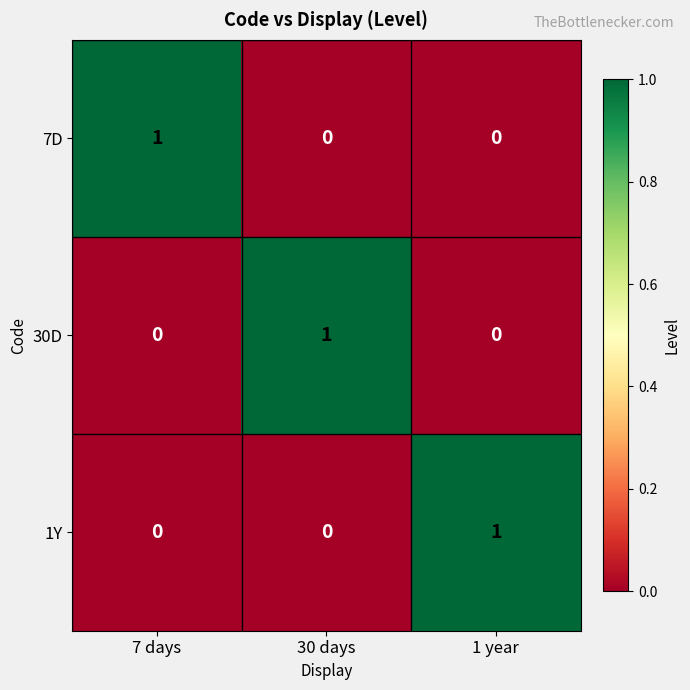

Count the 7D values in the range 0 to 1.

3